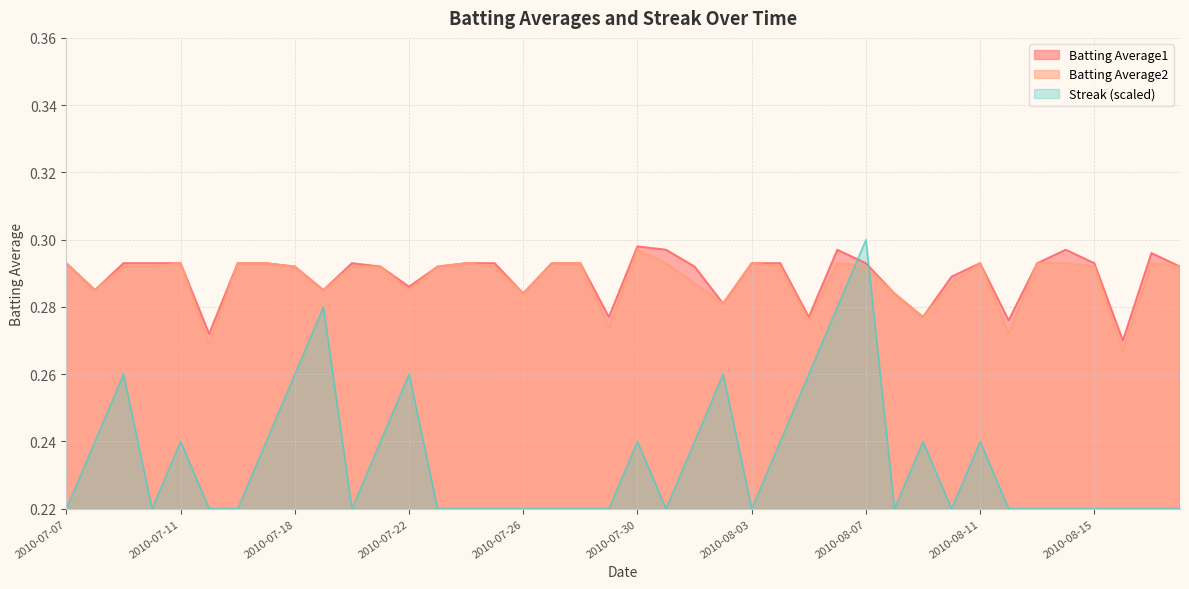

Reading left to right, what are all the values shown in this chart?

Batting Average1: 2010-07-07=0.3	2010-07-08=0.3	2010-07-09=0.3	2010-07-10=0.3	2010-07-11=0.3	2010-07-15=0.3	2010-07-16=0.3	2010-07-17=0.3	2010-07-18=0.3	2010-07-19=0.3	2010-07-20=0.3	2010-07-21=0.3	2010-07-22=0.3	2010-07-23=0.3	2010-07-24=0.3	2010-07-25=0.3	2010-07-26=0.3	2010-07-27=0.3	2010-07-28=0.3	2010-07-29=0.3	2010-07-30=0.3	2010-07-31=0.3	2010-08-01=0.3	2010-08-02=0.3	2010-08-03=0.3	2010-08-04=0.3	2010-08-05=0.3	2010-08-06=0.3	2010-08-07=0.3	2010-08-08=0.3	2010-08-09=0.3	2010-08-10=0.3	2010-08-11=0.3	2010-08-12=0.3	2010-08-13=0.3	2010-08-14=0.3	2010-08-15=0.3	2010-08-16=0.3	2010-08-17=0.3	2010-08-18=0.3
Batting Average2: 2010-07-07=0.3	2010-07-08=0.3	2010-07-09=0.3	2010-07-10=0.3	2010-07-11=0.3	2010-07-15=0.3	2010-07-16=0.3	2010-07-17=0.3	2010-07-18=0.3	2010-07-19=0.3	2010-07-20=0.3	2010-07-21=0.3	2010-07-22=0.3	2010-07-23=0.3	2010-07-24=0.3	2010-07-25=0.3	2010-07-26=0.3	2010-07-27=0.3	2010-07-28=0.3	2010-07-29=0.3	2010-07-30=0.3	2010-07-31=0.3	2010-08-01=0.3	2010-08-02=0.3	2010-08-03=0.3	2010-08-04=0.3	2010-08-05=0.3	2010-08-06=0.3	2010-08-07=0.3	2010-08-08=0.3	2010-08-09=0.3	2010-08-10=0.3	2010-08-11=0.3	2010-08-12=0.3	2010-08-13=0.3	2010-08-14=0.3	2010-08-15=0.3	2010-08-16=0.3	2010-08-17=0.3	2010-08-18=0.3
Streak: 2010-07-07=0.2	2010-07-08=0.2	2010-07-09=0.3	2010-07-10=0.2	2010-07-11=0.2	2010-07-15=0.2	2010-07-16=0.2	2010-07-17=0.2	2010-07-18=0.3	2010-07-19=0.3	2010-07-20=0.2	2010-07-21=0.2	2010-07-22=0.3	2010-07-23=0.2	2010-07-24=0.2	2010-07-25=0.2	2010-07-26=0.2	2010-07-27=0.2	2010-07-28=0.2	2010-07-29=0.2	2010-07-30=0.2	2010-07-31=0.2	2010-08-01=0.2	2010-08-02=0.3	2010-08-03=0.2	2010-08-04=0.2	2010-08-05=0.3	2010-08-06=0.3	2010-08-07=0.3	2010-08-08=0.2	2010-08-09=0.2	2010-08-10=0.2	2010-08-11=0.2	2010-08-12=0.2	2010-08-13=0.2	2010-08-14=0.2	2010-08-15=0.2	2010-08-16=0.2	2010-08-17=0.2	2010-08-18=0.2